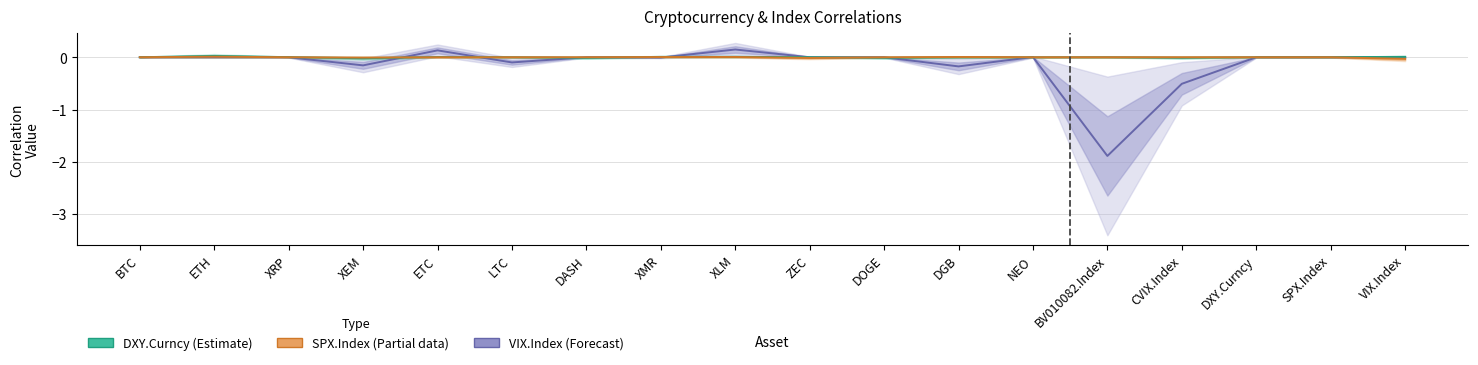

At how many categories does at least one series exceed -1?

18